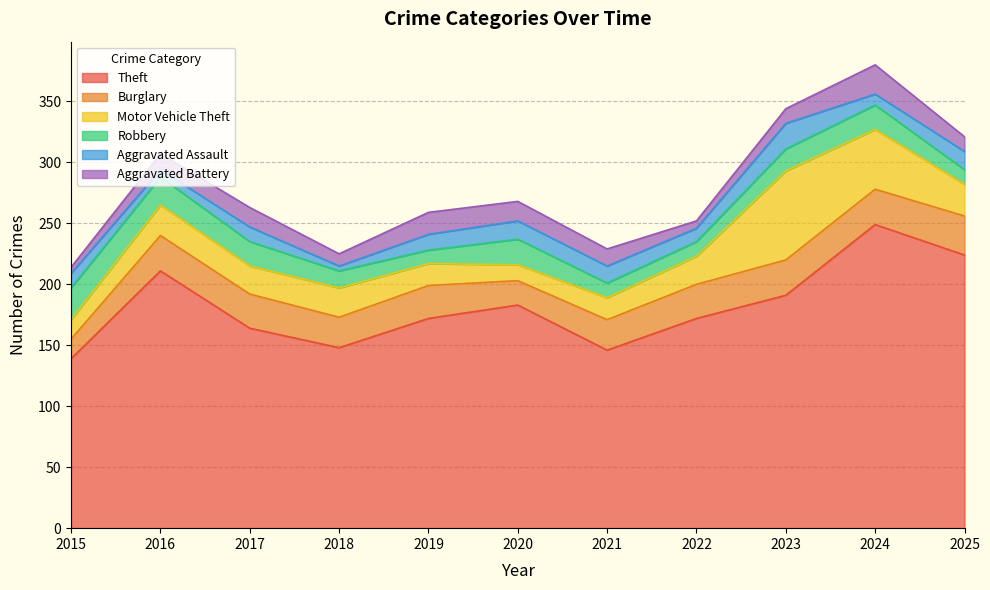

Where do Burglary and Robbery first cross each other?

2015 and 2016